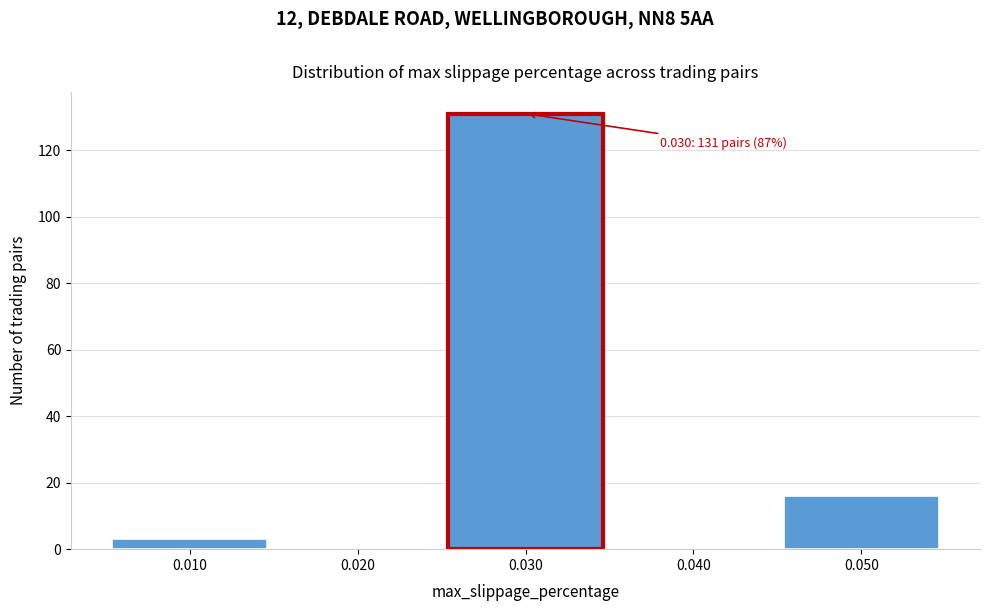

Reading left to right, extract all data points from this chart.

0.010=3	0.020=0	0.030=131	0.040=0	0.050=16